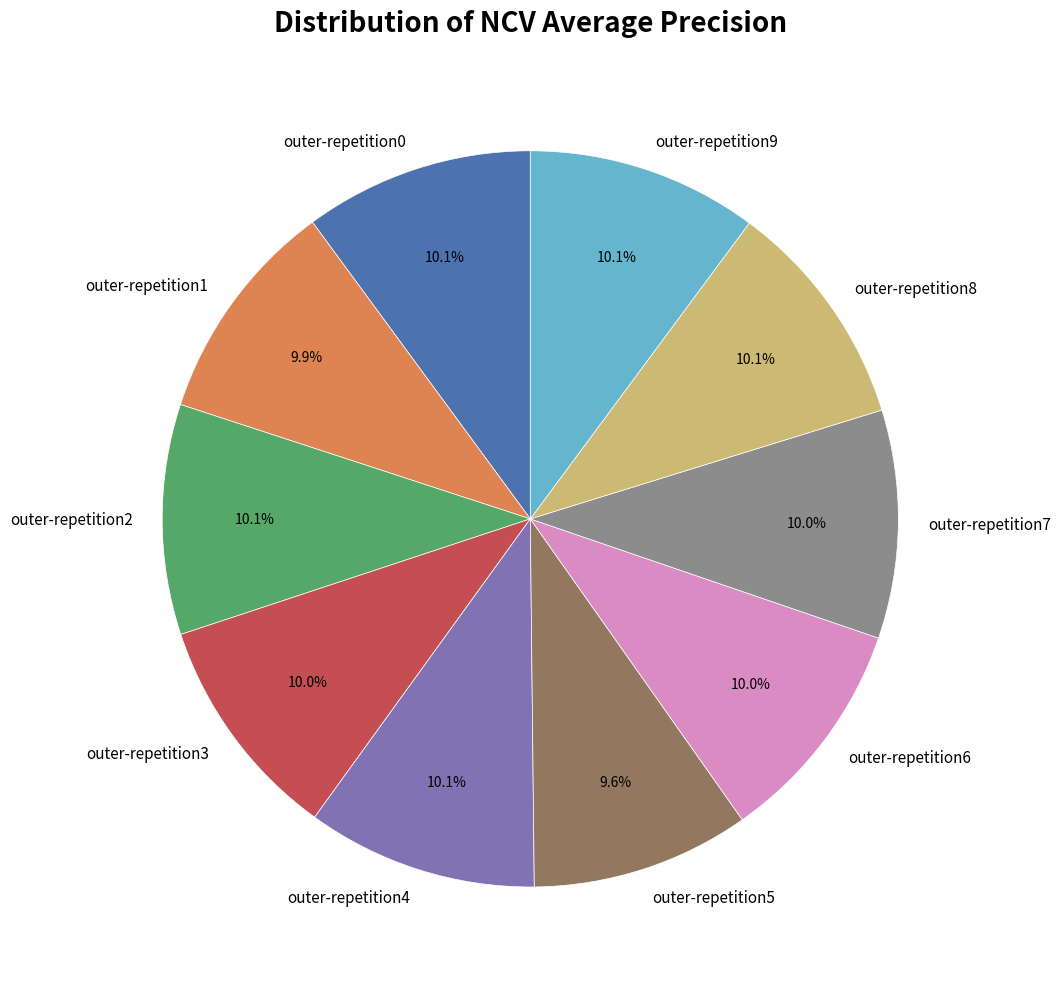

How many slices are in this pie chart?

10